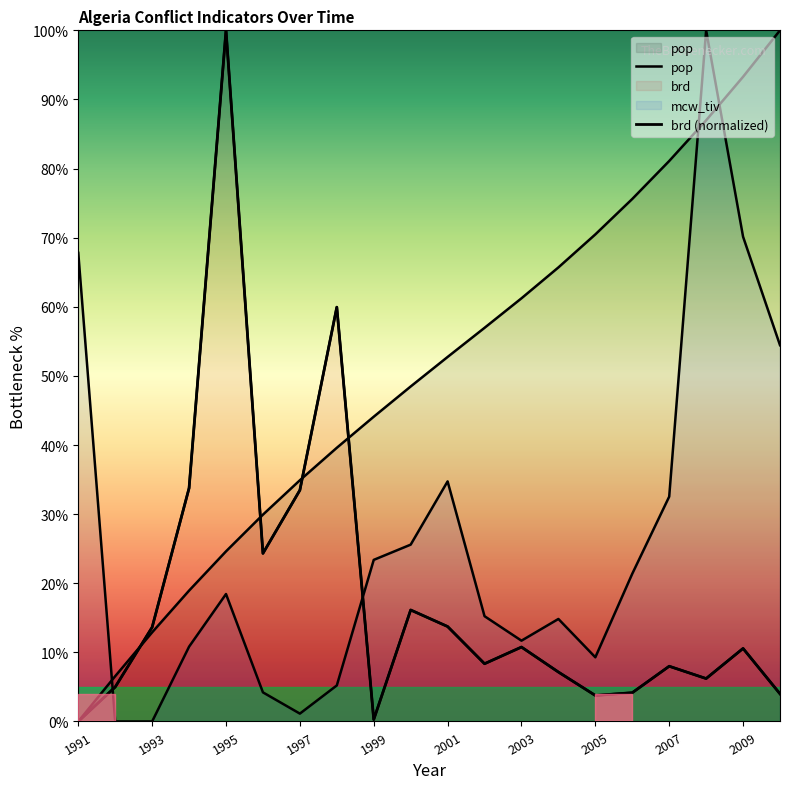

What is the average value of the brd (normalized) series?

18.2